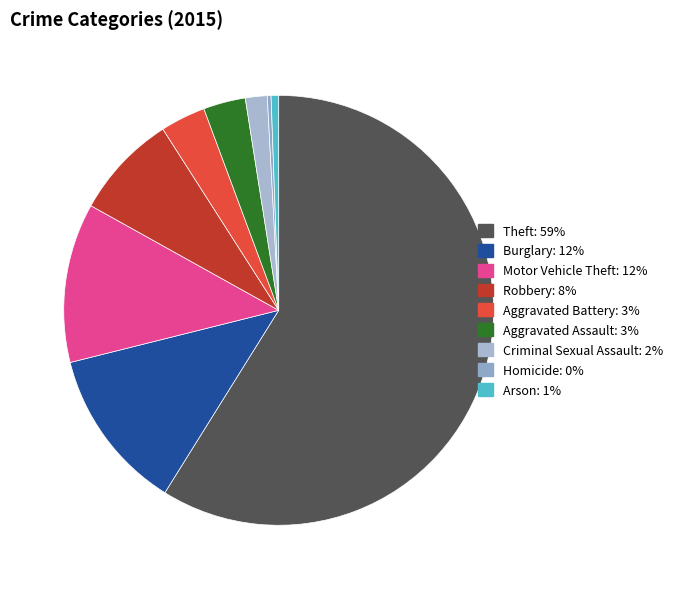

How many slices are in this pie chart?

9